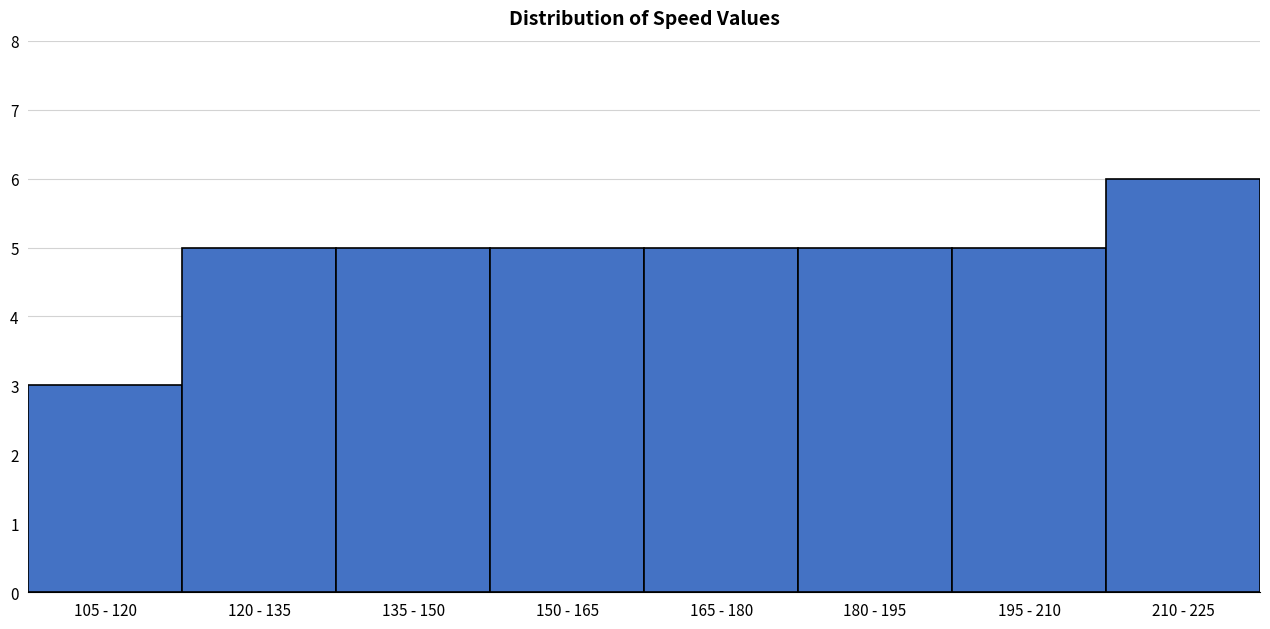

Reading right to left, transcribe all the data shown in this chart.

210 - 225=6	195 - 210=5	180 - 195=5	165 - 180=5	150 - 165=5	135 - 150=5	120 - 135=5	105 - 120=3